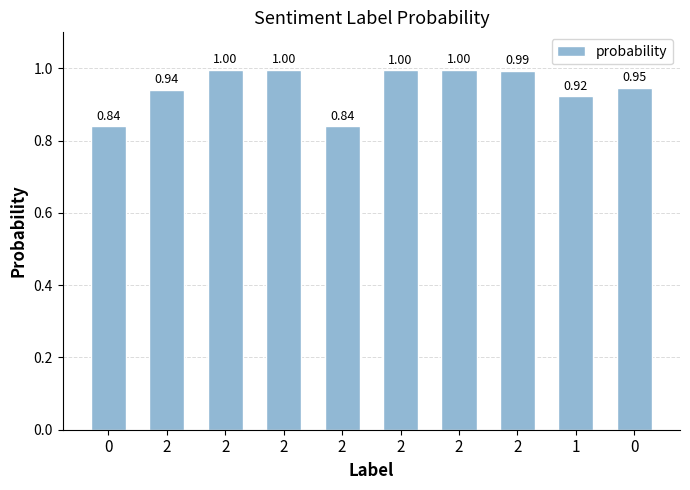

What is the difference between the maximum and minimum values?

0.2